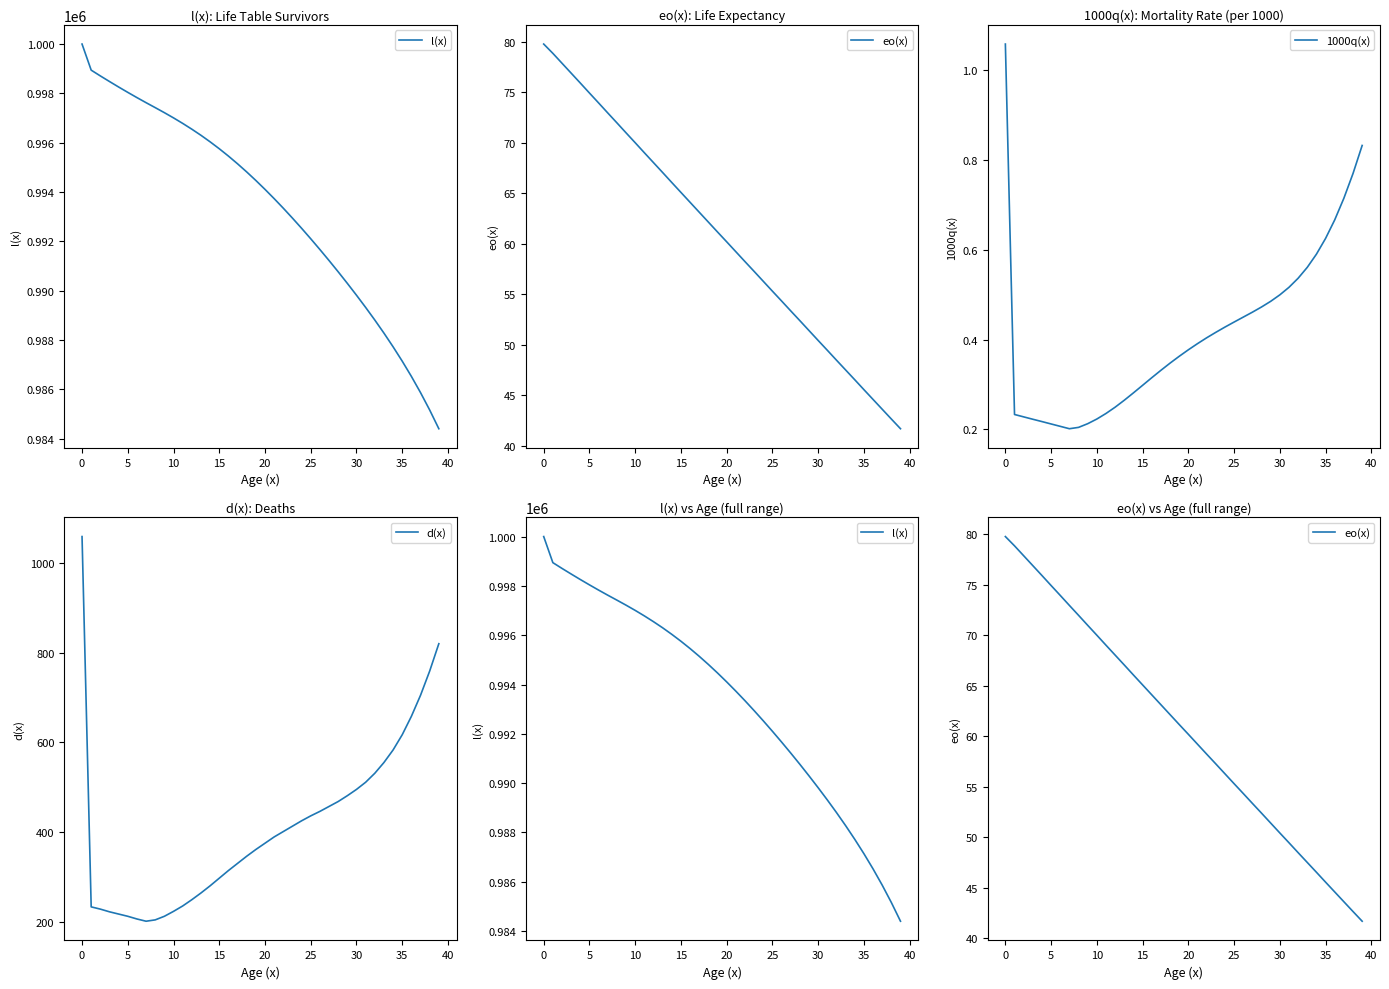

True or false: d(x) and eo(x) cross at least once.

False